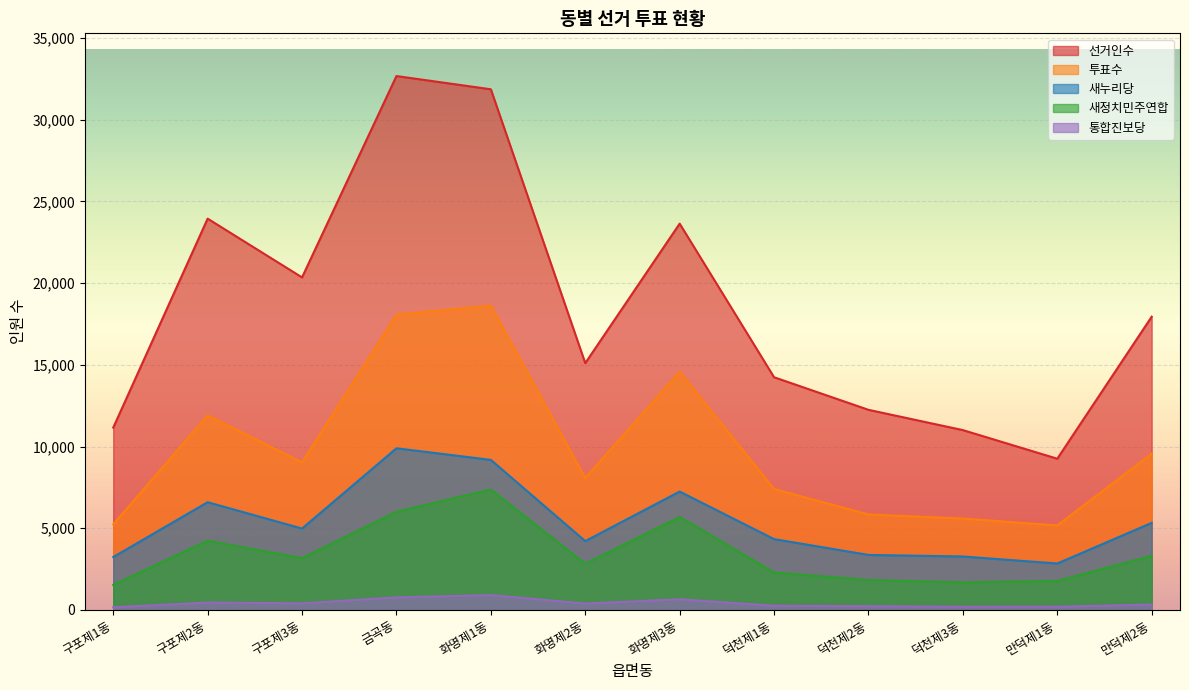

What is the label of the 11th point from the left?

만덕제1동